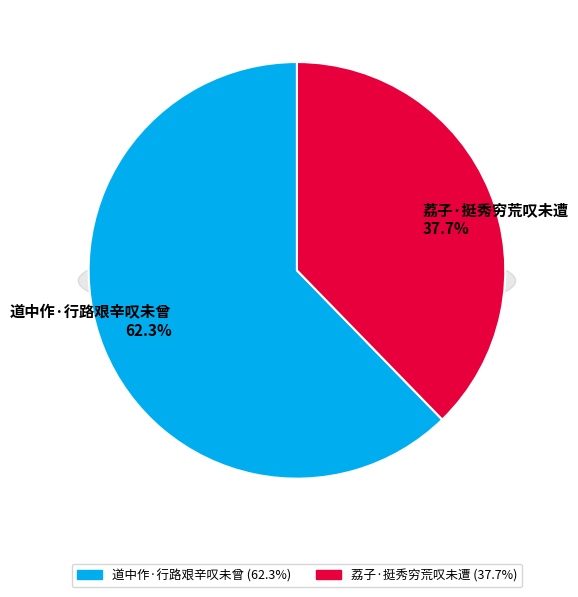

What is the ratio of the value at 道中作·行路艰辛叹未曾 to the value at 荔子·挺秀穷荒叹未遭?

1.7